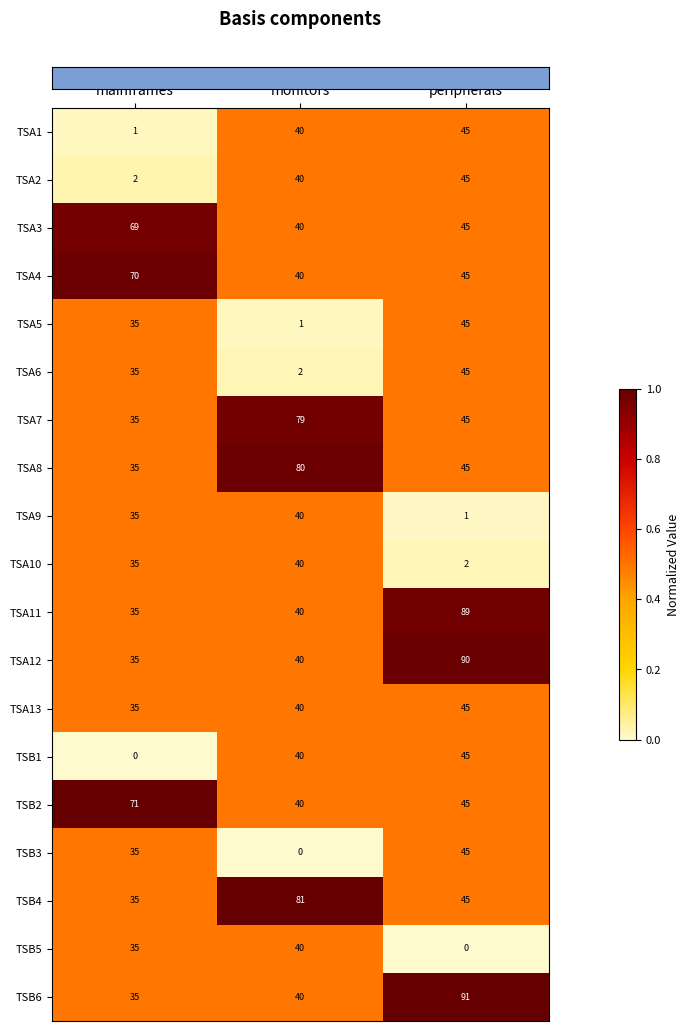

What is the sum of all TSA13 values?

120